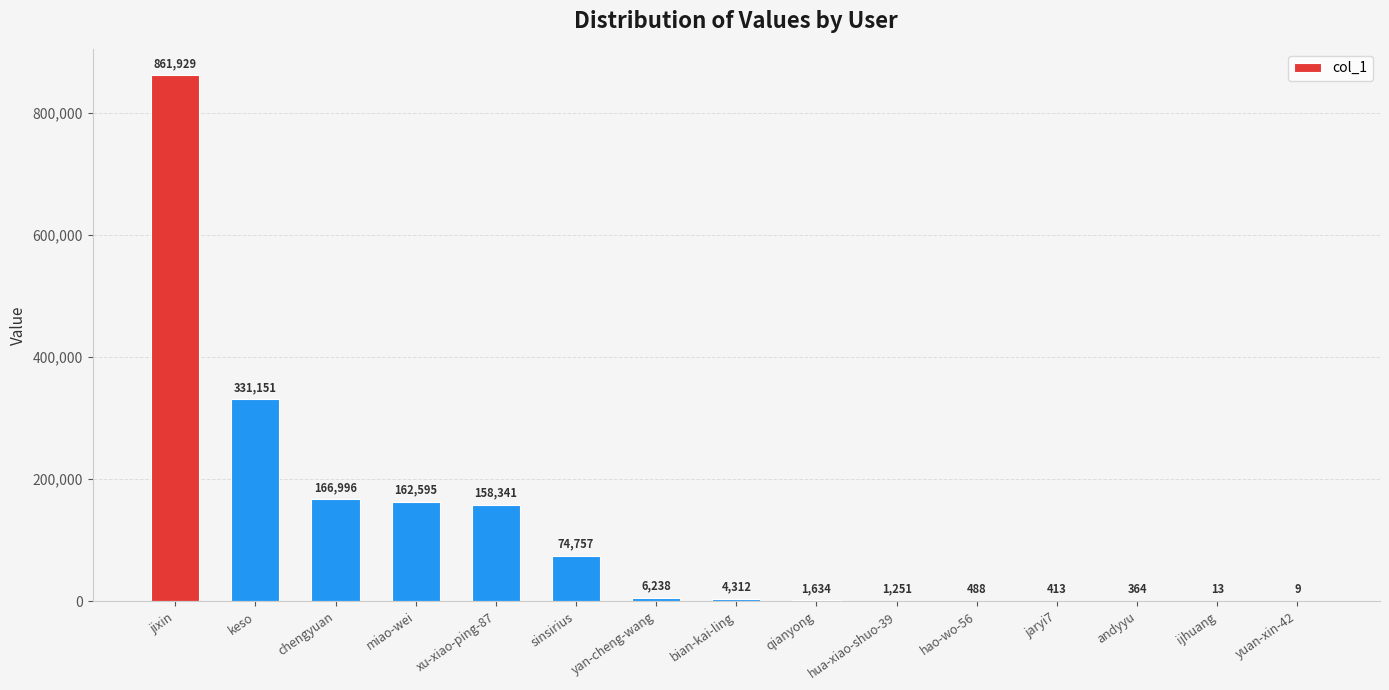

What is the maximum value shown in the chart?

861929